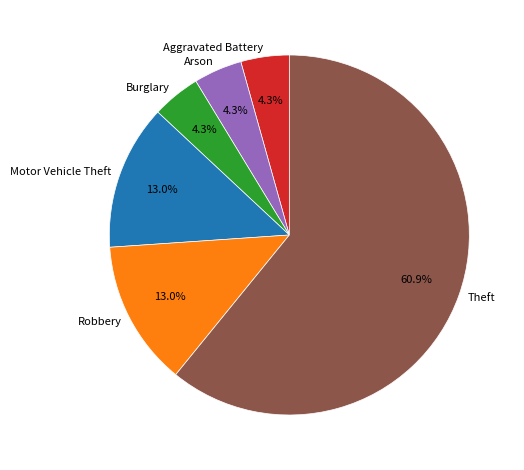

To the nearest percent, what is the difference between the Theft and Motor Vehicle Theft slice percentages?

48%